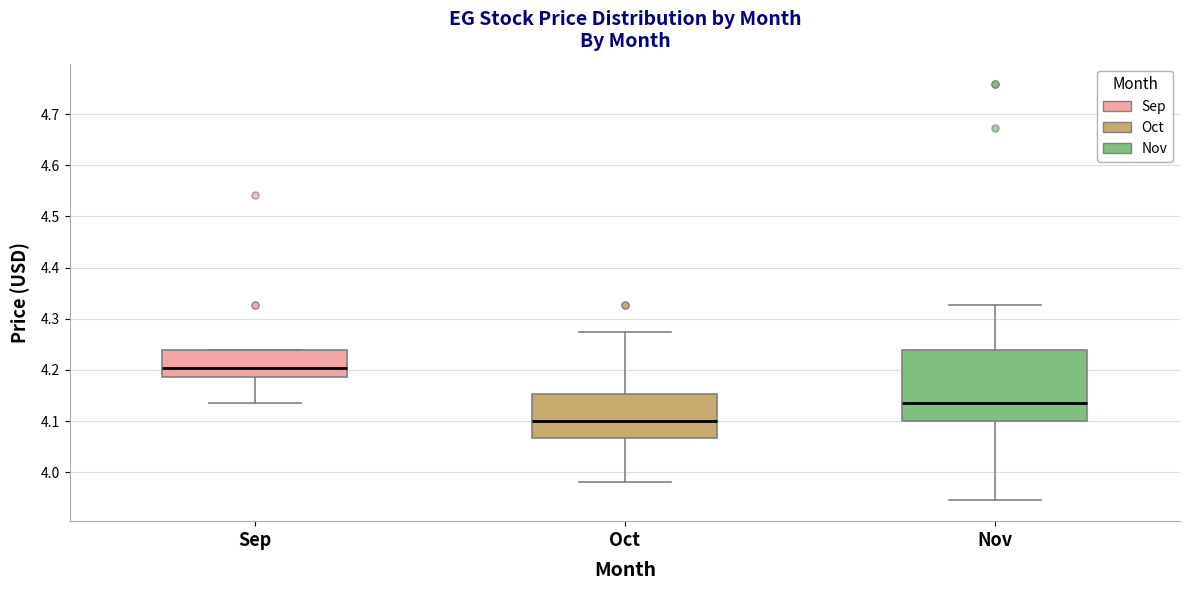

Reading left to right, transcribe this box plot: for each box, give where its median line is, the range the box spans, and where its two whiskers end, as read against the y-axis. The values are not printed on the chart, so give them approximately, as read against the axis.

Sep: median 4.20, box 4.19 to 4.24, whiskers 4.14 to 4.24
Oct: median 4.10, box 4.07 to 4.15, whiskers 3.98 to 4.27
Nov: median 4.14, box 4.10 to 4.24, whiskers 3.95 to 4.33